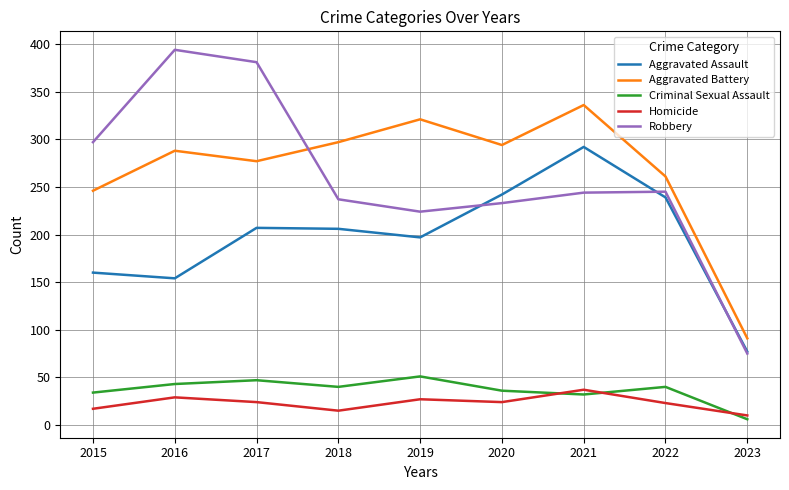

Between 2015 and 2023, which series saw the biggest shift?

Robbery